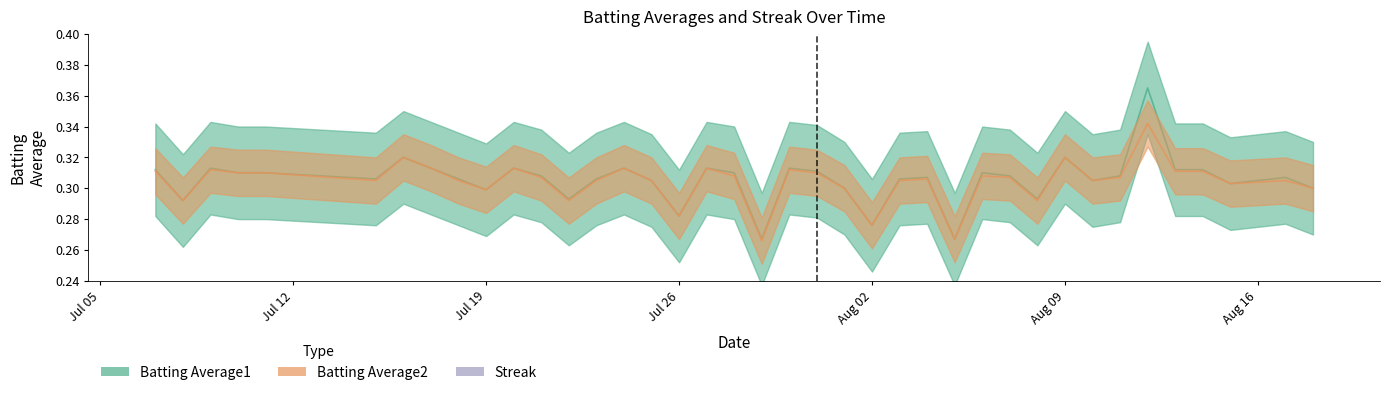

At which category does the chart reach its peak across all series?

2010-08-12